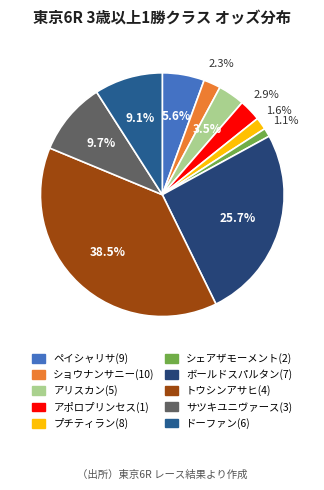

To the nearest percent, what percentage of the pie is サツキユニヴァース(3)?

10%